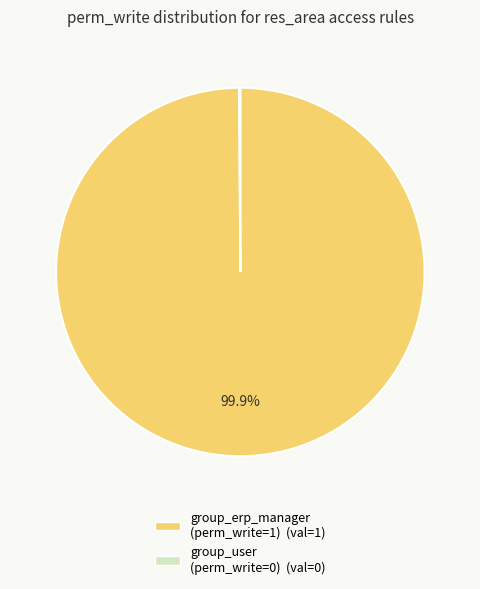

Is there any slice that represents more than half of the pie?

Yes